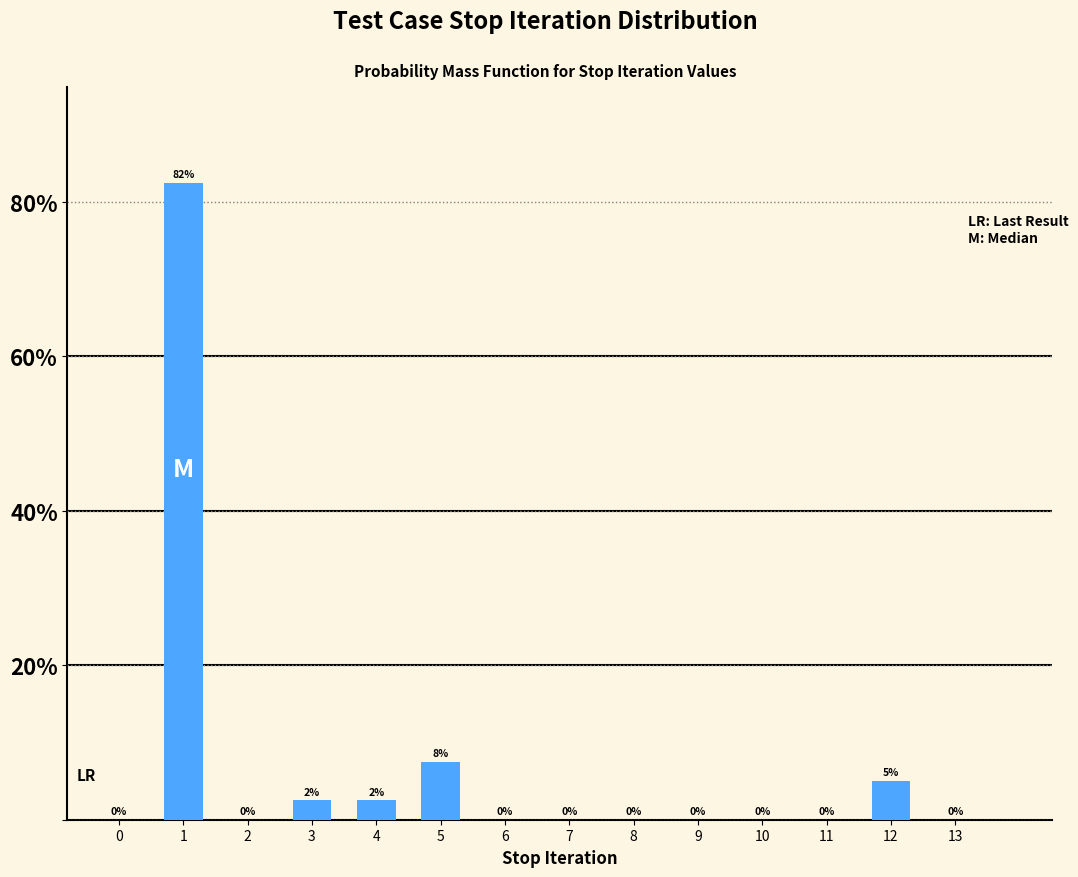

The value at 10 is 55.3. True or false?

False